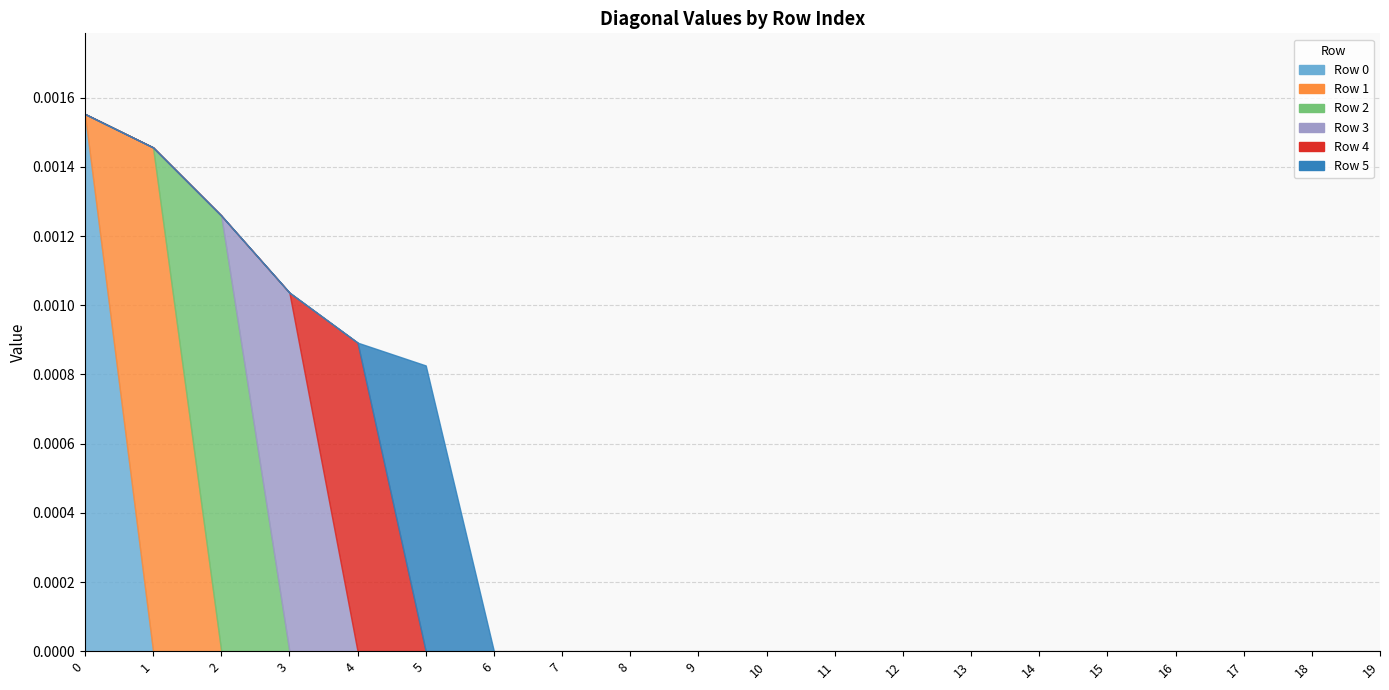

At 7, list the series in order from largest to smallest.

Row 0, Row 1, Row 2, Row 3, Row 4, Row 5